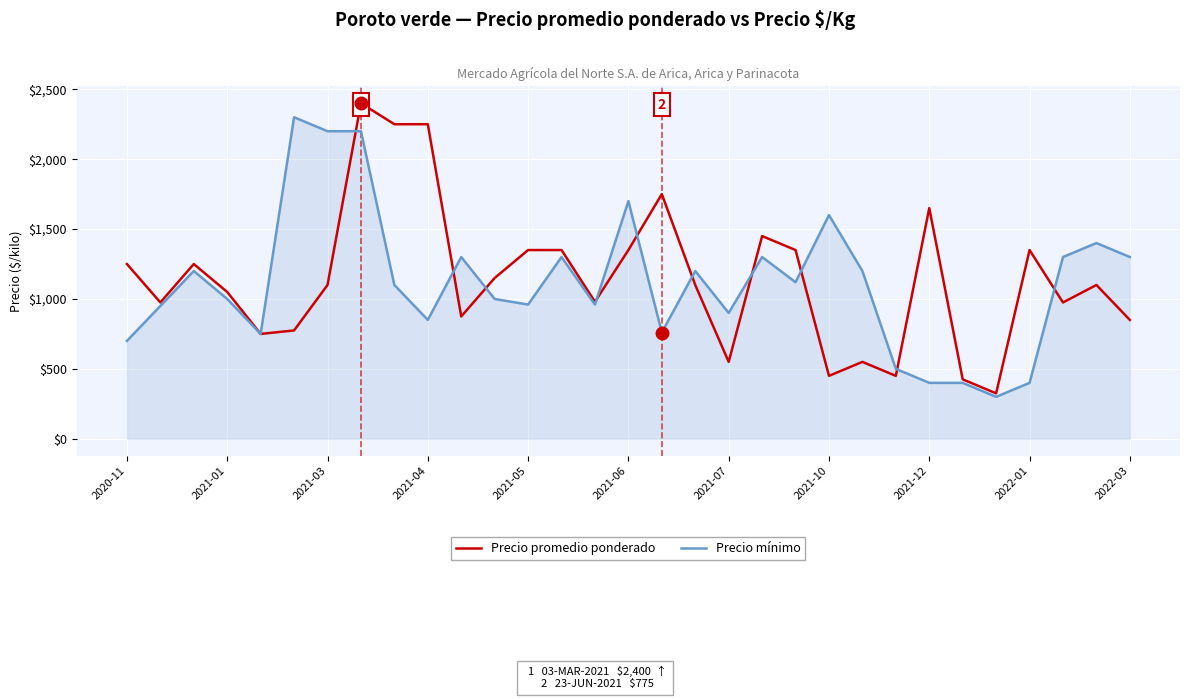

What is the minimum value for Precio mínimo?

300